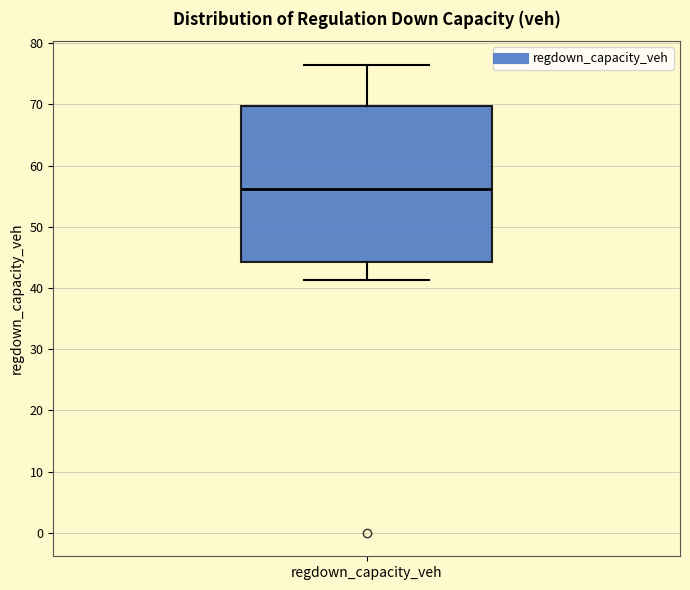

Where does the median line of the box for regdown_capacity_veh sit on the y-axis? The values are not printed on the chart, so give them approximately, as read against the axis.

56